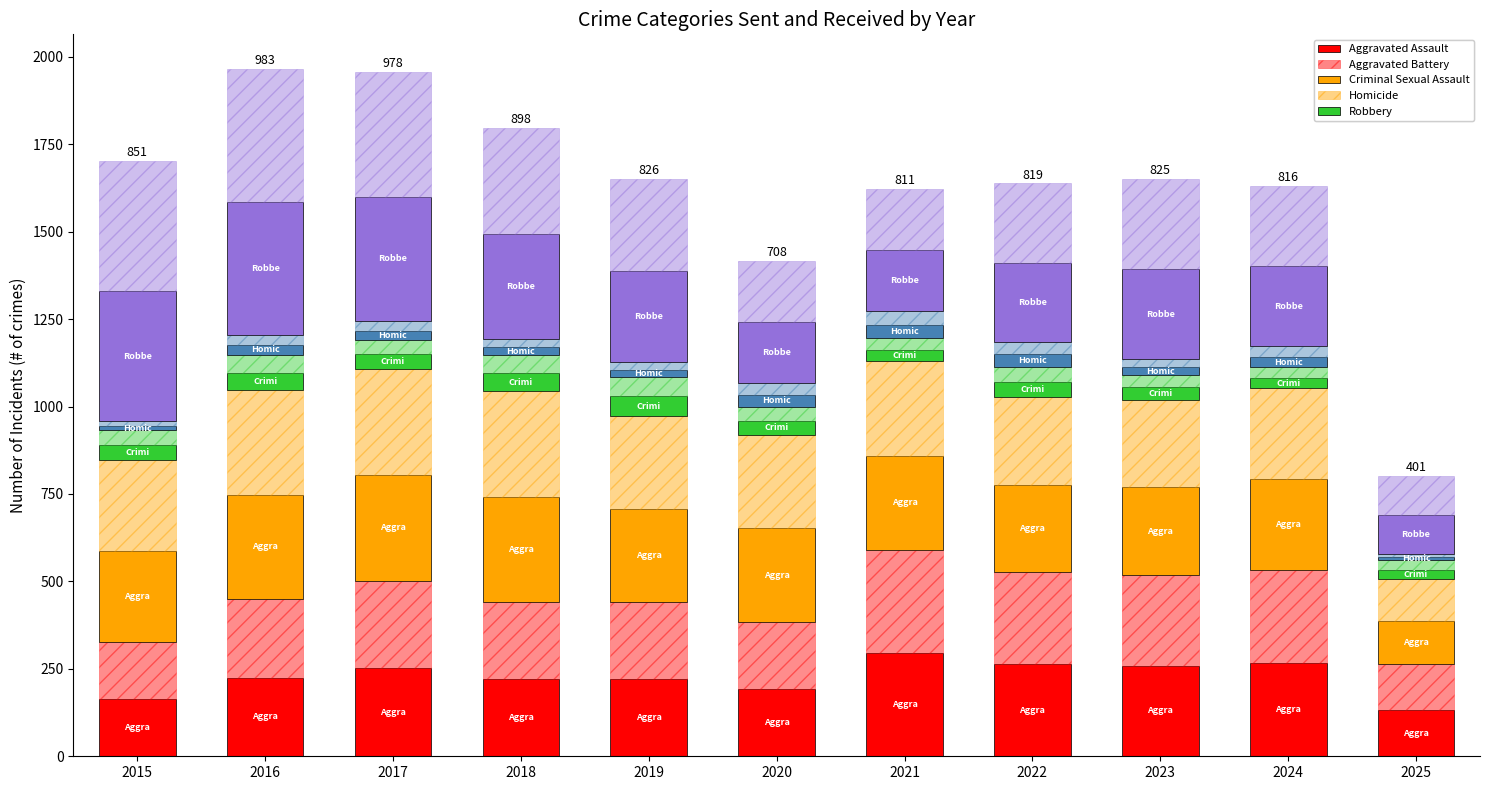

Is it true that Aggravated Battery equals 122 at 2022?

False